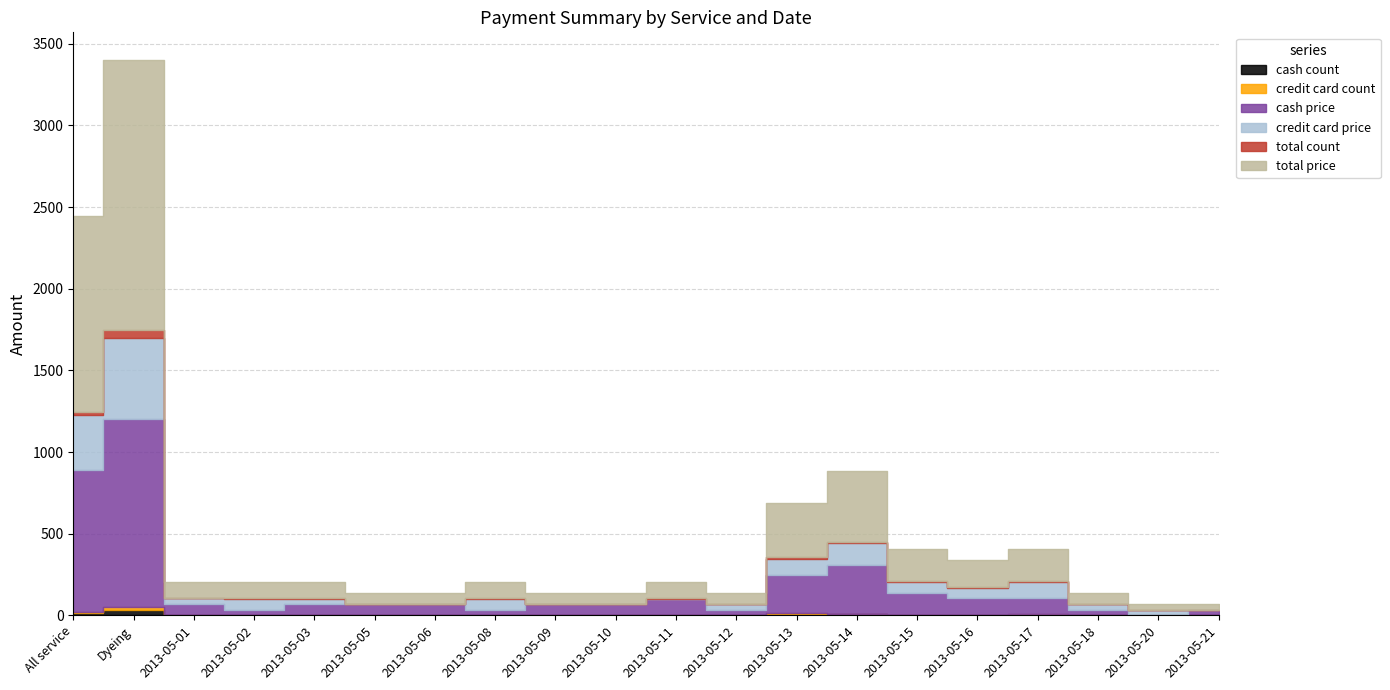

What is the total value across all series at 2013-05-21?

68